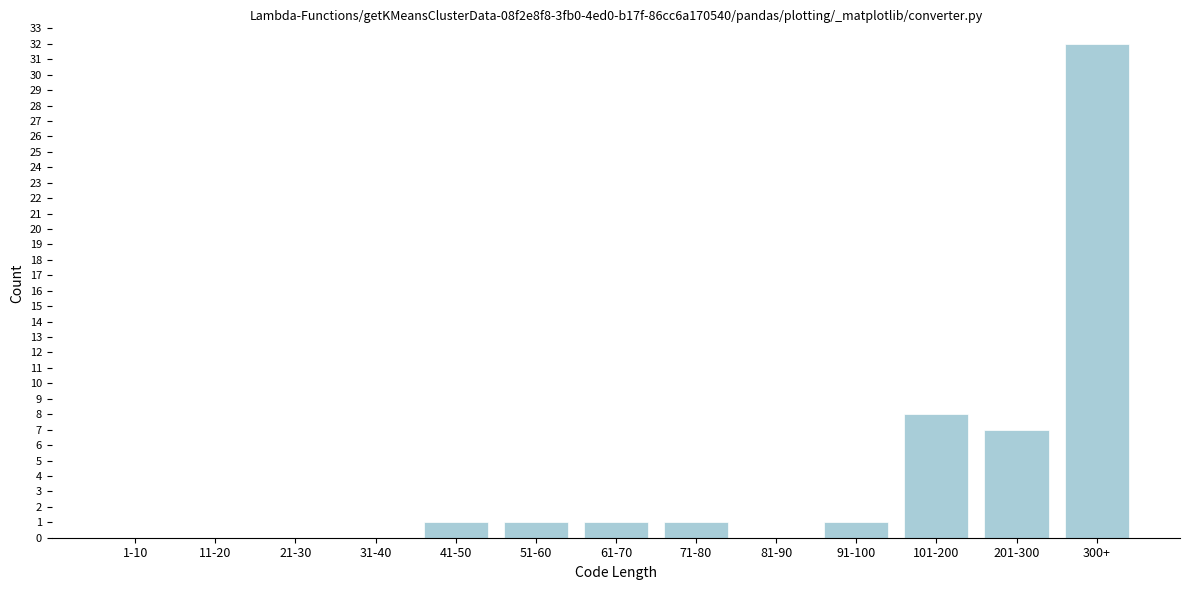

Reading left to right, what are all the values shown in this chart?

1-10=0	11-20=0	21-30=0	31-40=0	41-50=1	51-60=1	61-70=1	71-80=1	81-90=0	91-100=1	101-200=8	201-300=7	300+=32